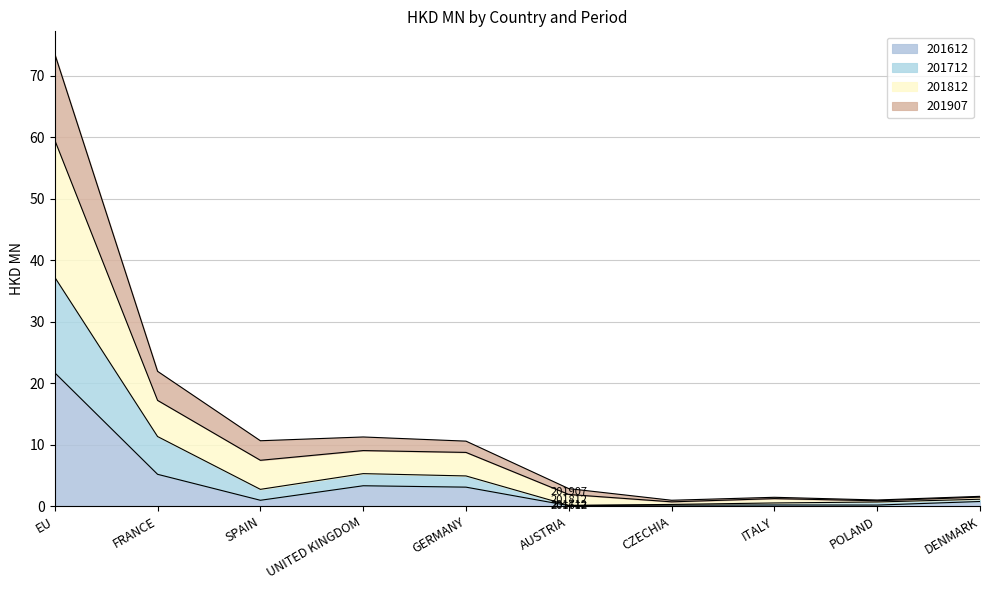

The value of 201812 at AUSTRIA is 1.0. True or false?

False